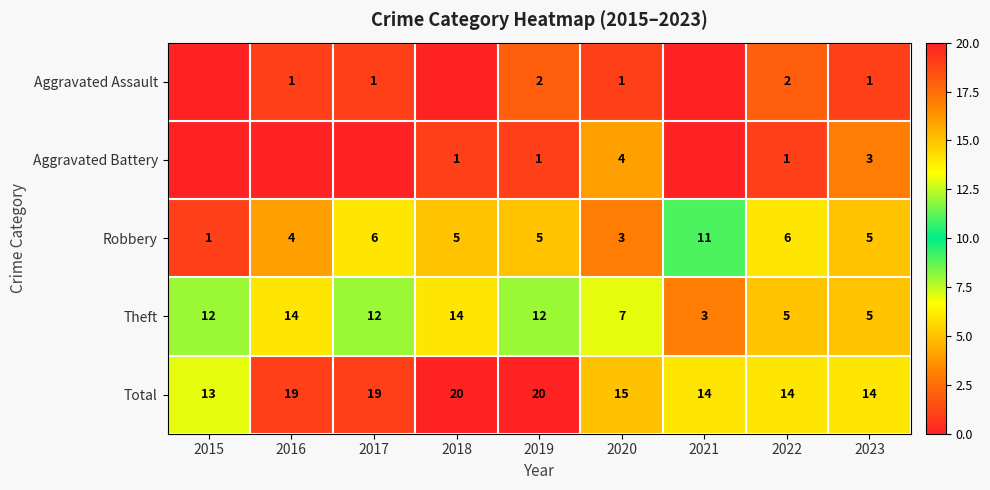

At 2020, list the series in order from largest to smallest.

Total, Theft, Aggravated Battery, Robbery, Aggravated Assault